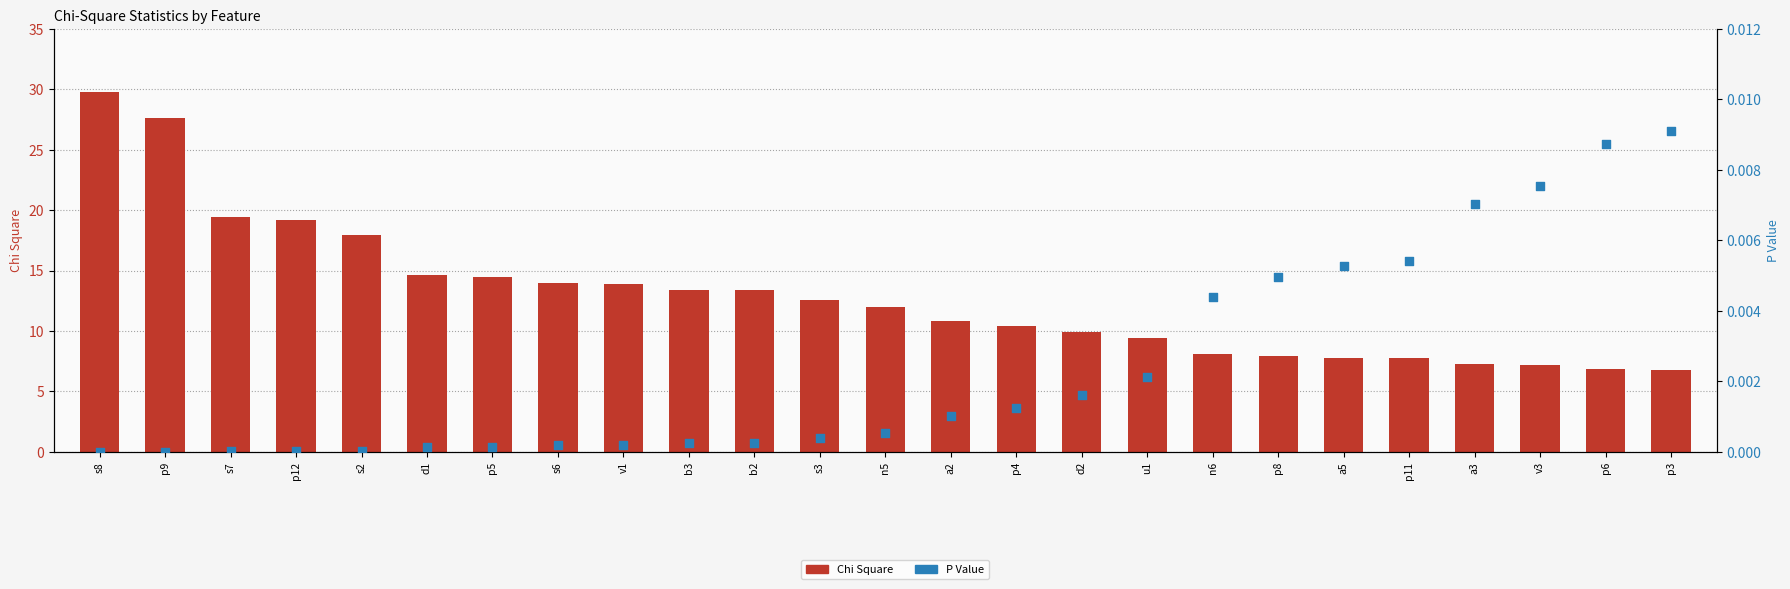

Which series has the largest total across all categories?

Chi Square